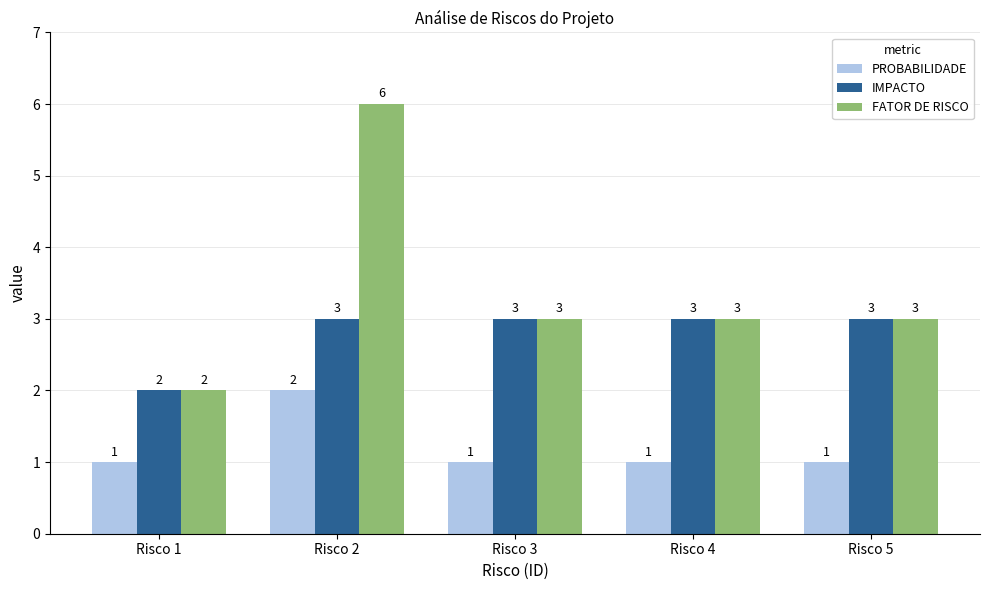

True or false: PROBABILIDADE has a value of 1 at Risco 2.

False